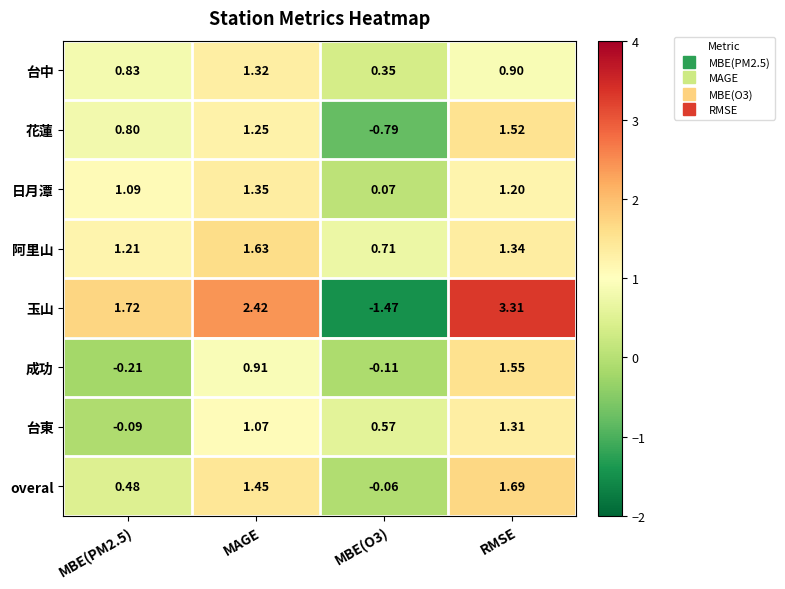

How many negative values does the 台東 series have?

1